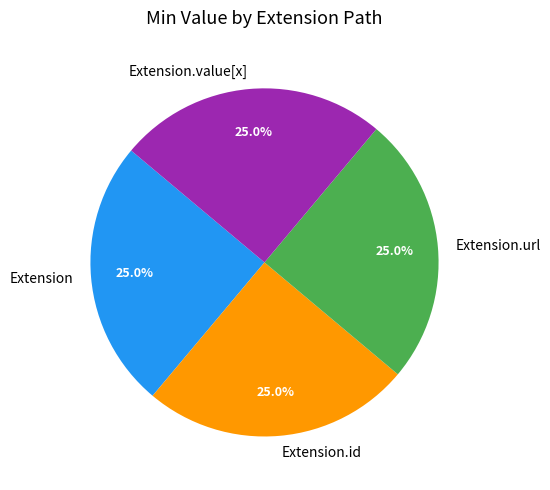

How much of the chart is everything except Extension.id?

75.0%